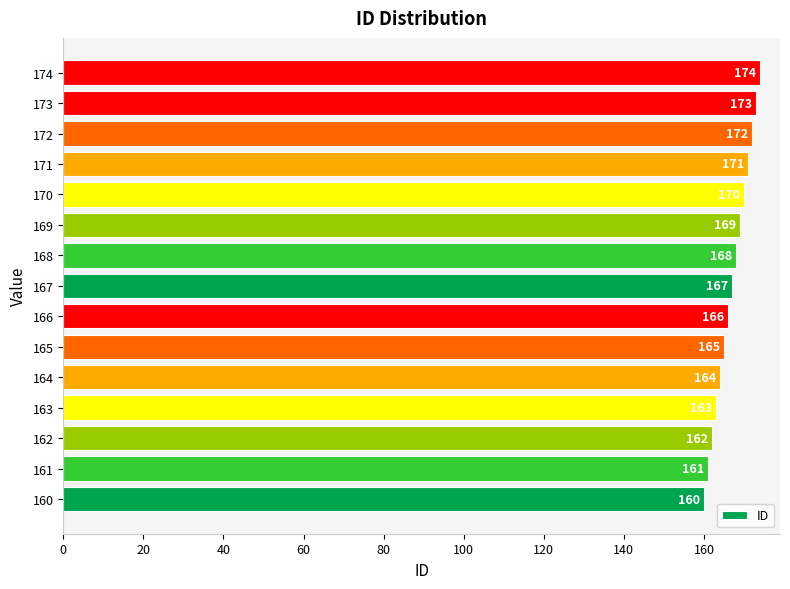

What is the change in value from 163 to 168?

+5